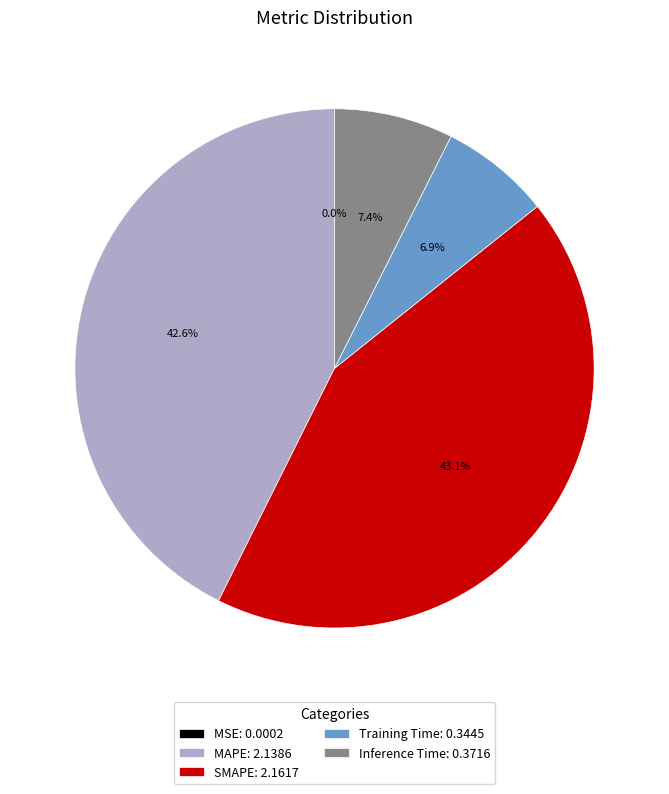

To the nearest percent, what is the difference between the largest and smallest slice percentages?

43%